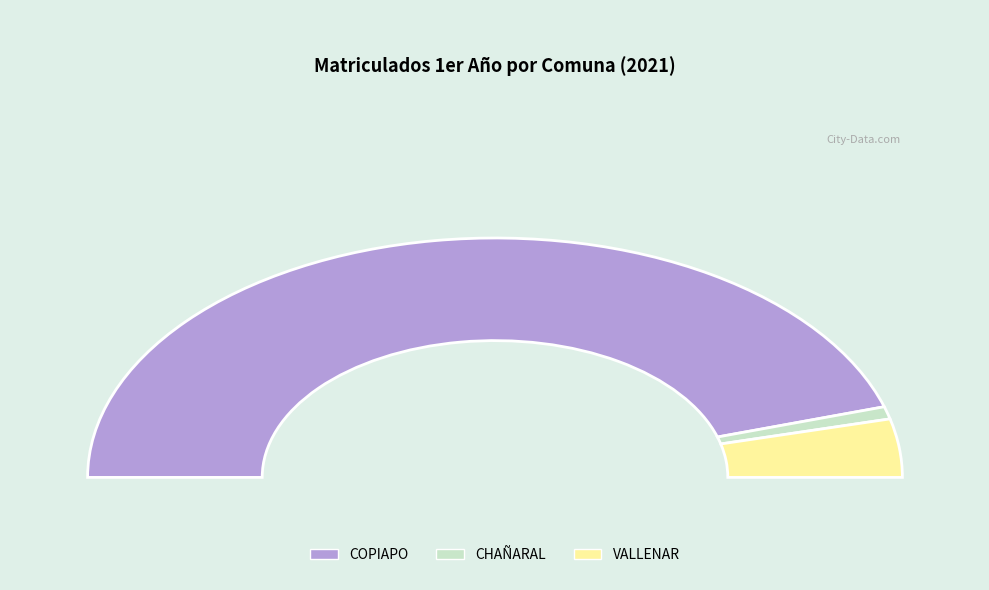

Is it true that CHAÑARAL is 2% of the pie?

True